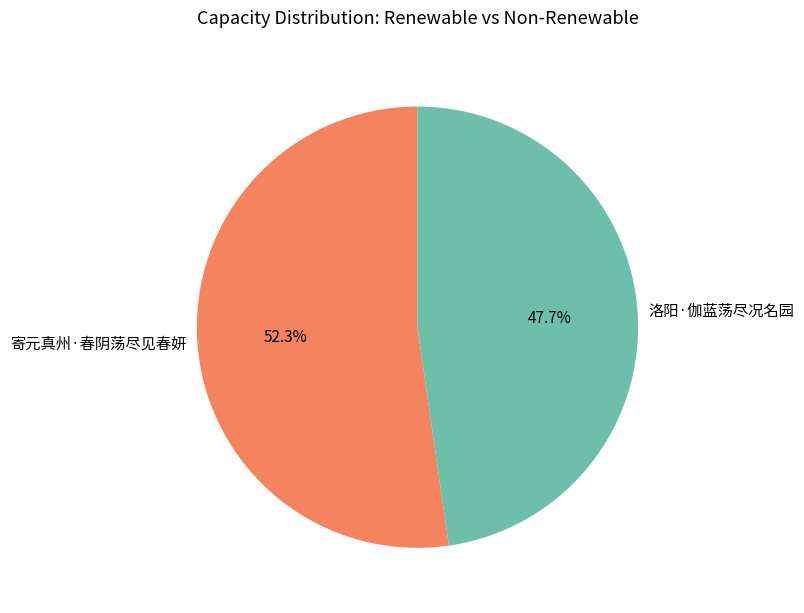

Which slice is the smallest?

洛阳·伽蓝荡尽况名园